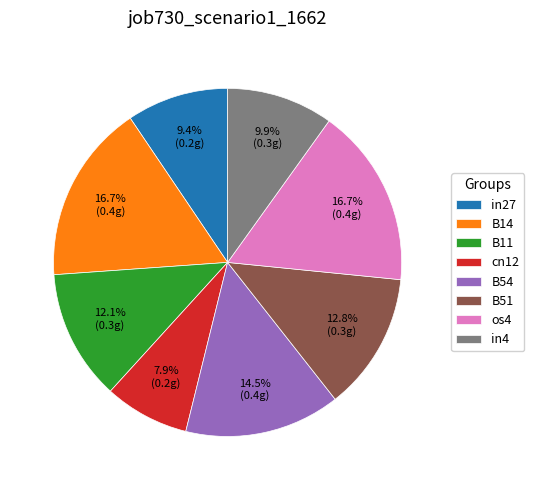

Which has a higher value, B54 or B11?

B54